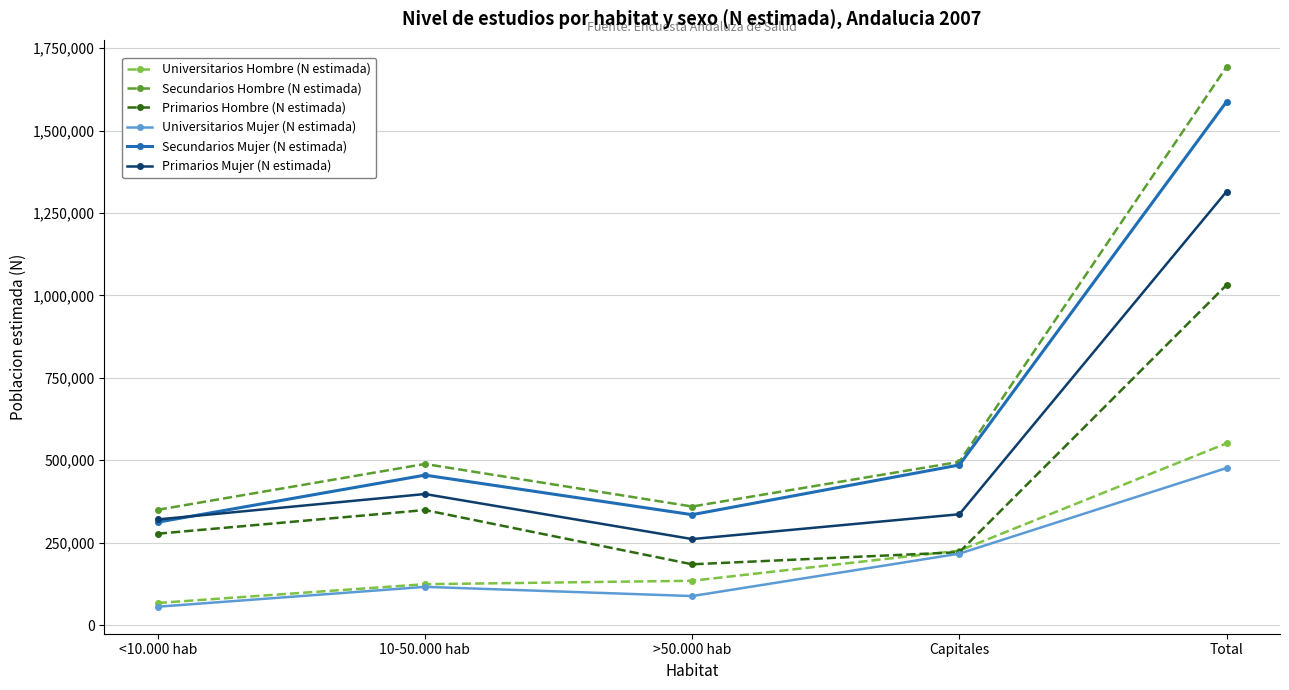

Is the value of Primarios Mujer (N estimada) at <10.000 hab greater than the value of Universitarios Hombre (N estimada) at Capitales?

Yes